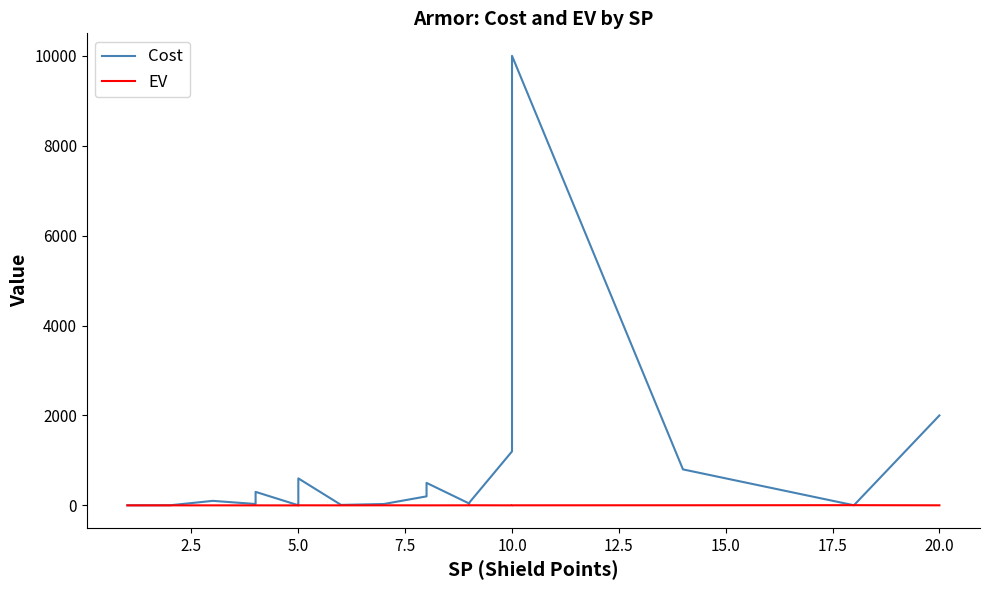

Reading left to right, list all the values displayed in this chart.

Cost: 1	2	100	30	300	2	40	600	10	30	200	500	40	60	1200	10000	800	2	2000
EV: 0	0	0	0	0	-1	1	1	0	1	0	0	1	2	0	1	2	4	1